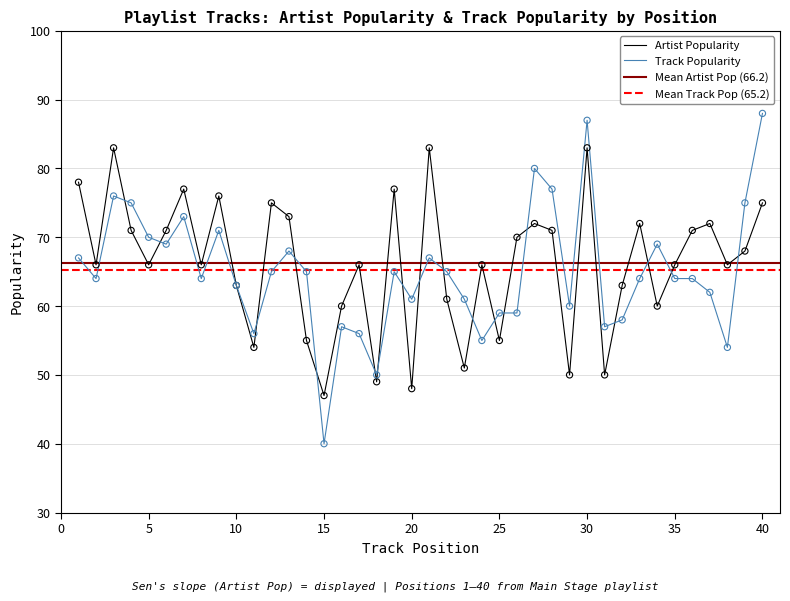

Which series contains the highest Y value?

Track Popularity